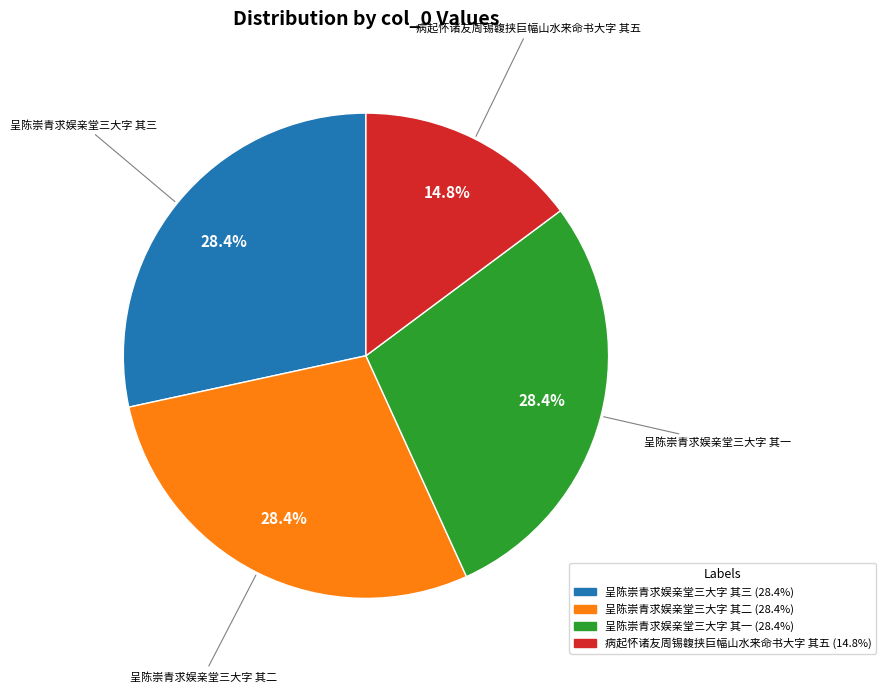

What is the smallest slice in the pie chart?

病起怀诸友周锡䪖挟巨幅山水来命书大字 其五